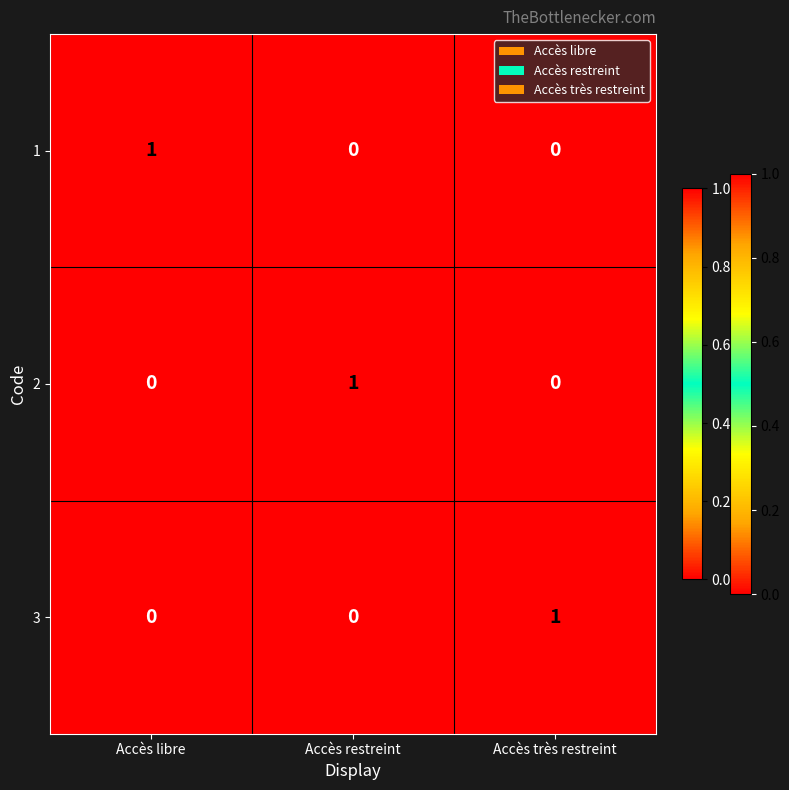

At how many categories does at least one series exceed 0?

3